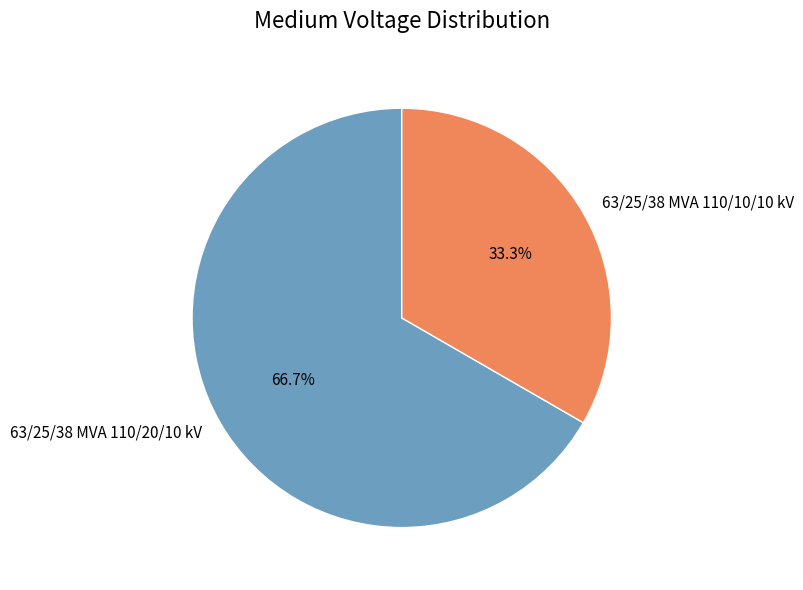

To the nearest percent, what percentage of the pie is 63/25/38 MVA 110/20/10 kV?

67%